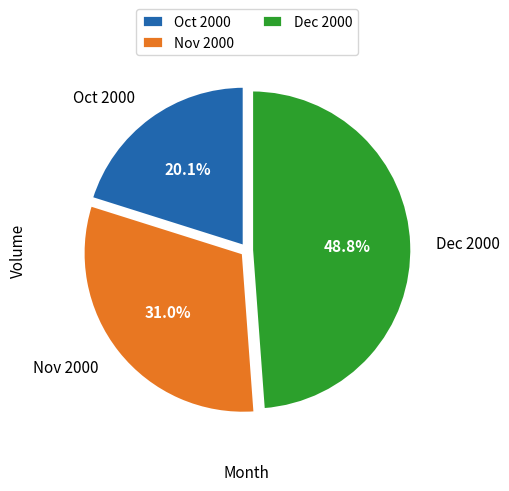

Rank the categories by value from lowest to highest.

Oct 2000, Nov 2000, Dec 2000